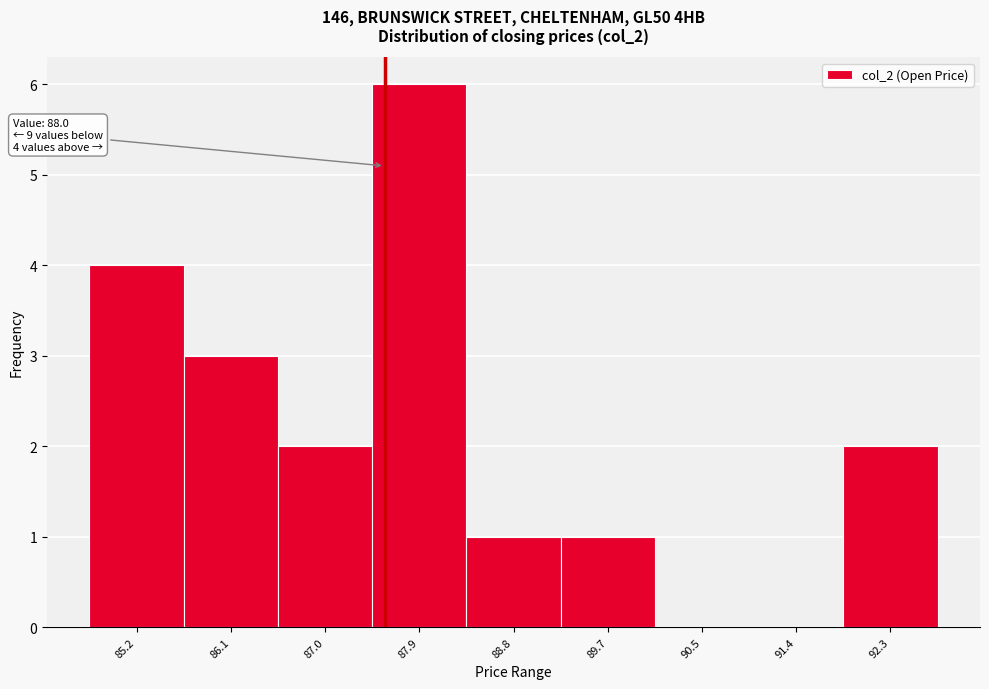

Reading right to left, transcribe all the data shown in this chart.

92.3=2	91.4=0	90.5=0	89.7=1	88.8=1	87.9=6	87.0=2	86.1=3	85.2=4